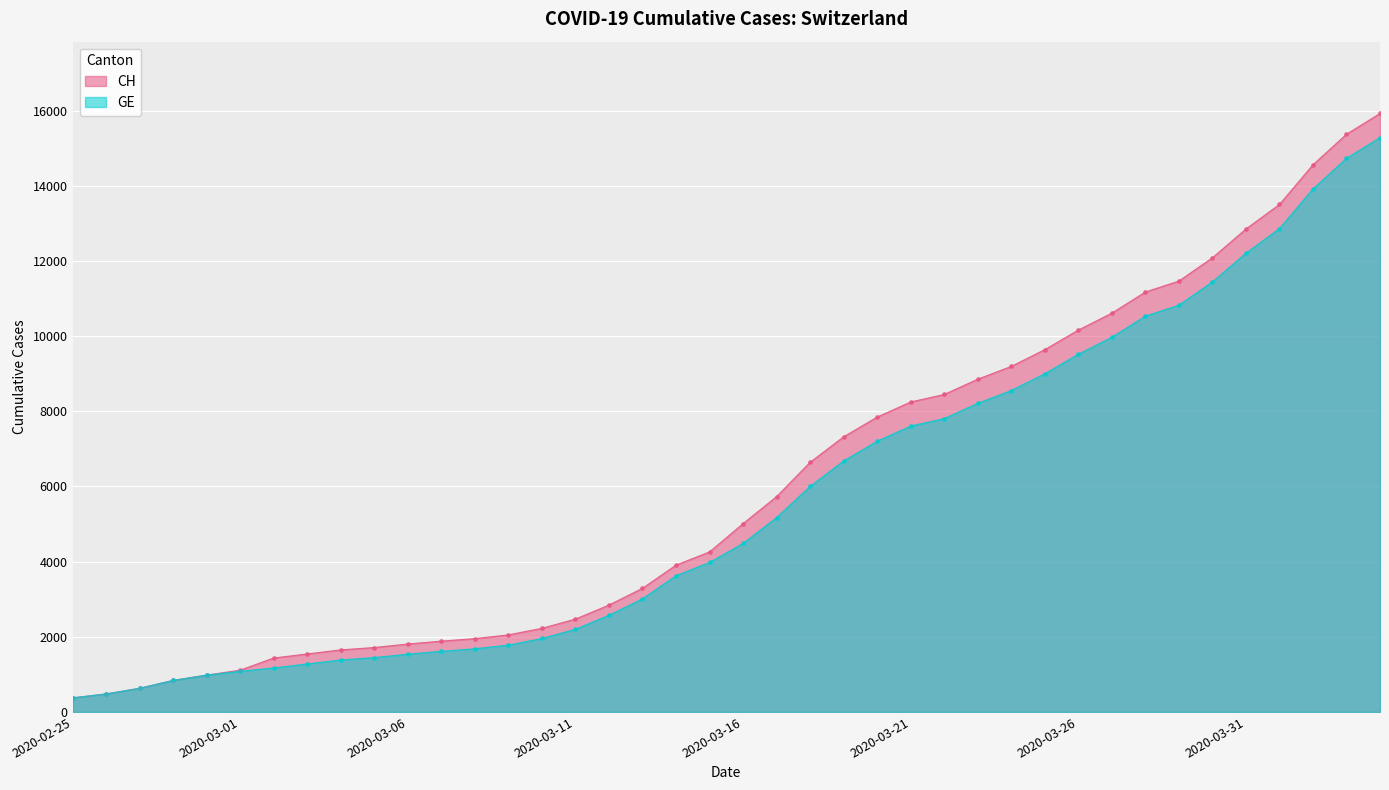

What are all the series names shown in the legend?

CH, GE